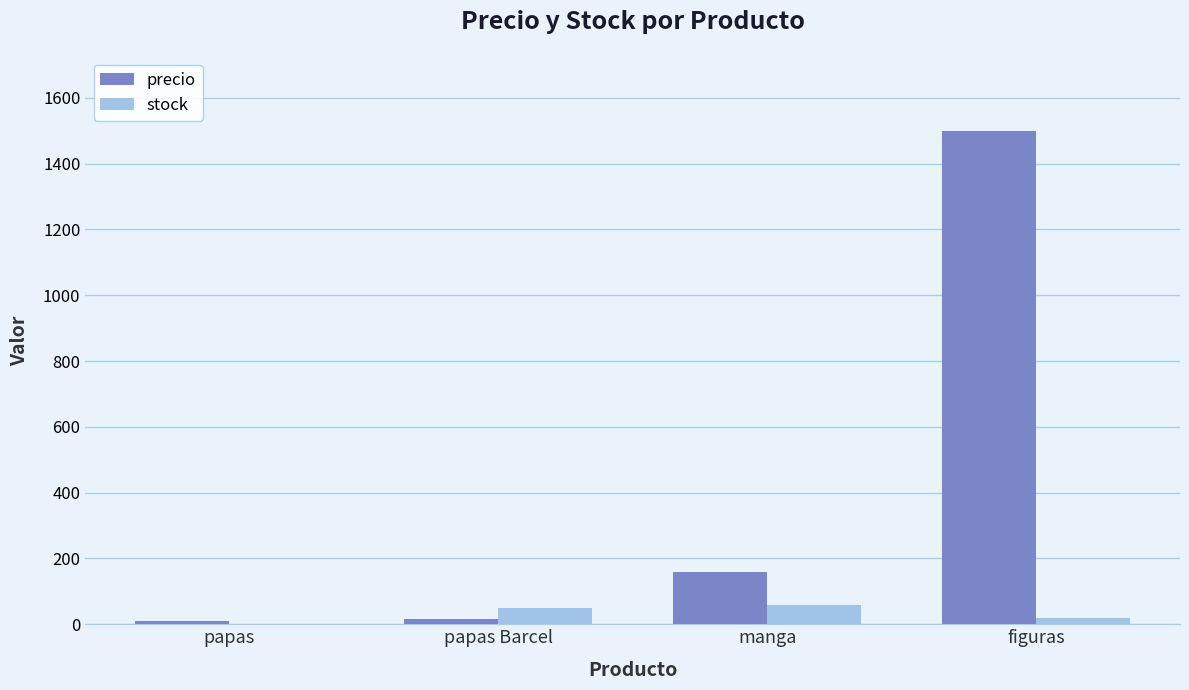

Which series has the largest total across all categories?

precio